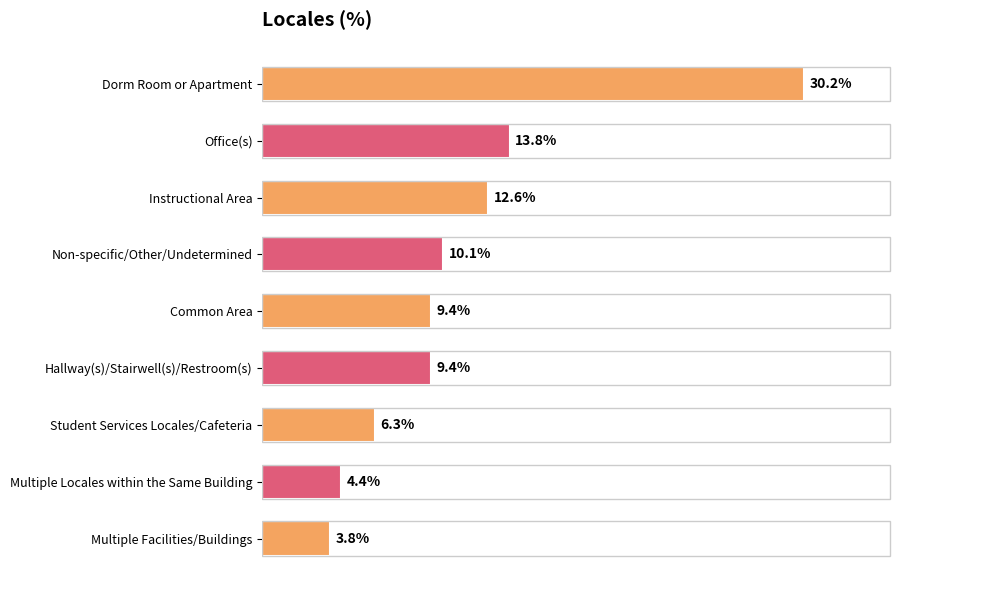

Which label corresponds to the smallest value in the chart?

Multiple Facilities/Buildings